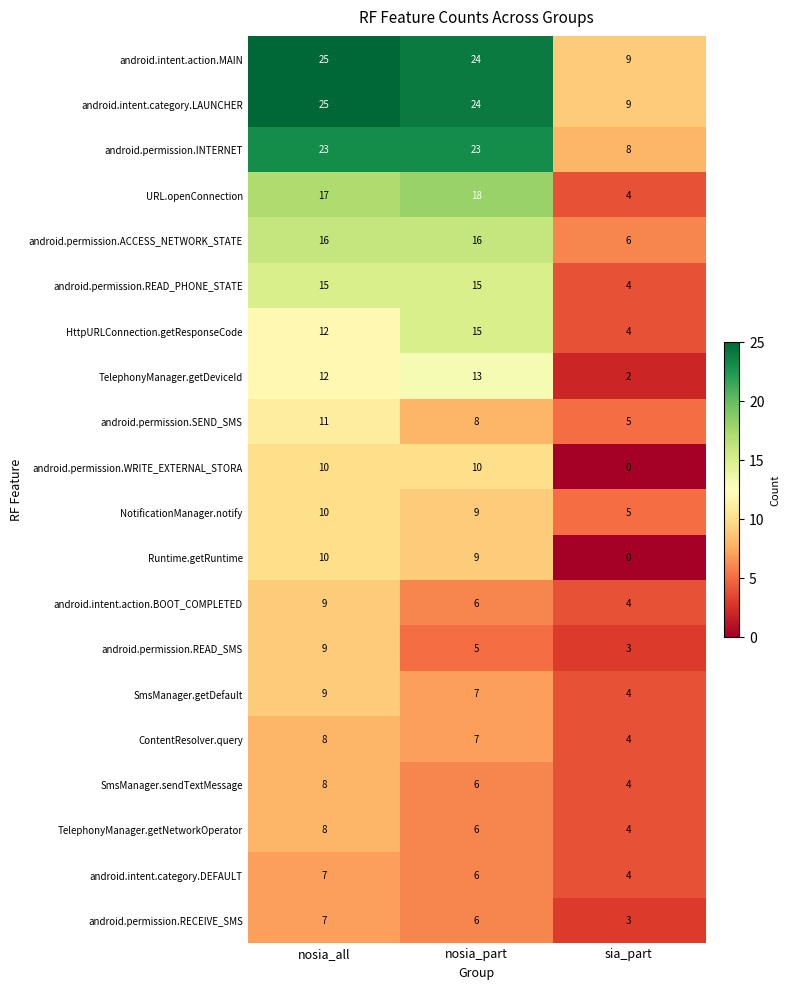

List the labels in order of TelephonyManager.getNetworkOperator value, smallest first.

sia_part, nosia_part, nosia_all